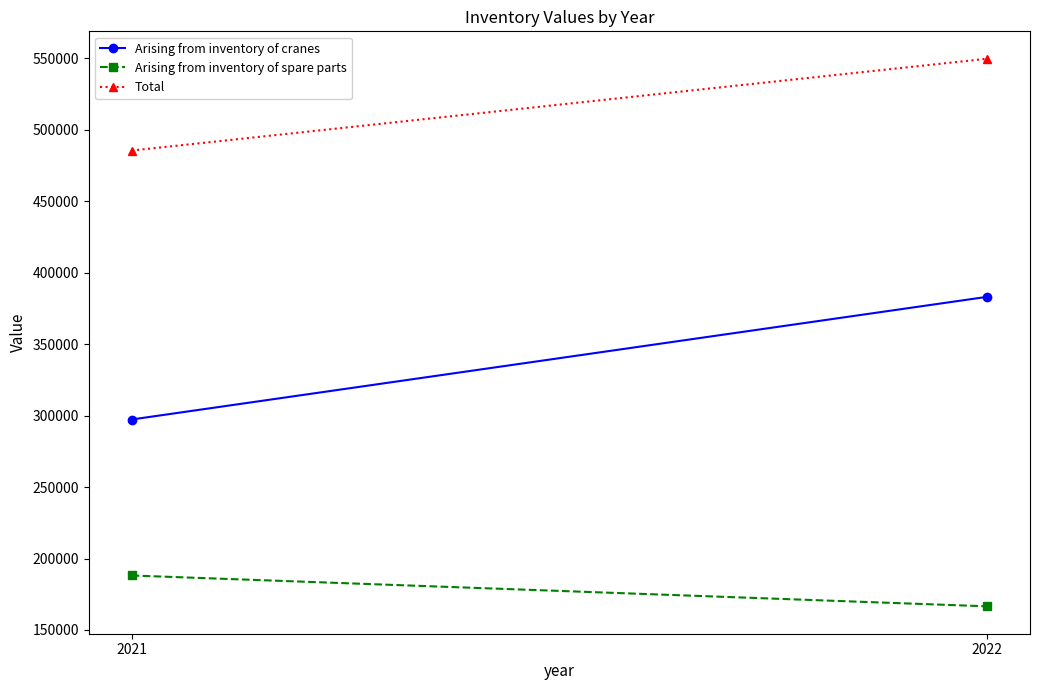

How many values in the Arising from inventory of cranes series are below 383044?

1